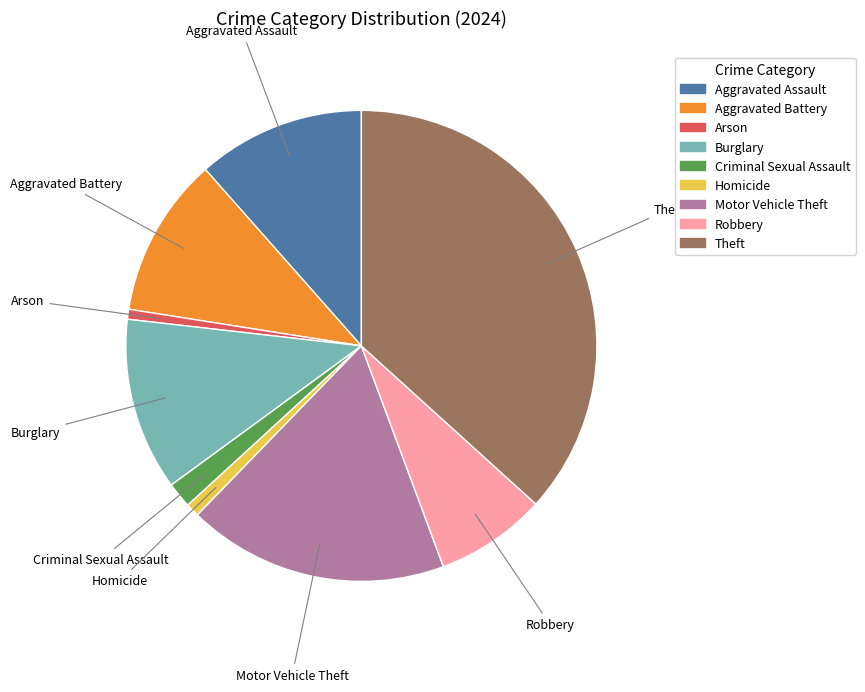

What is the largest slice in the pie chart?

Theft